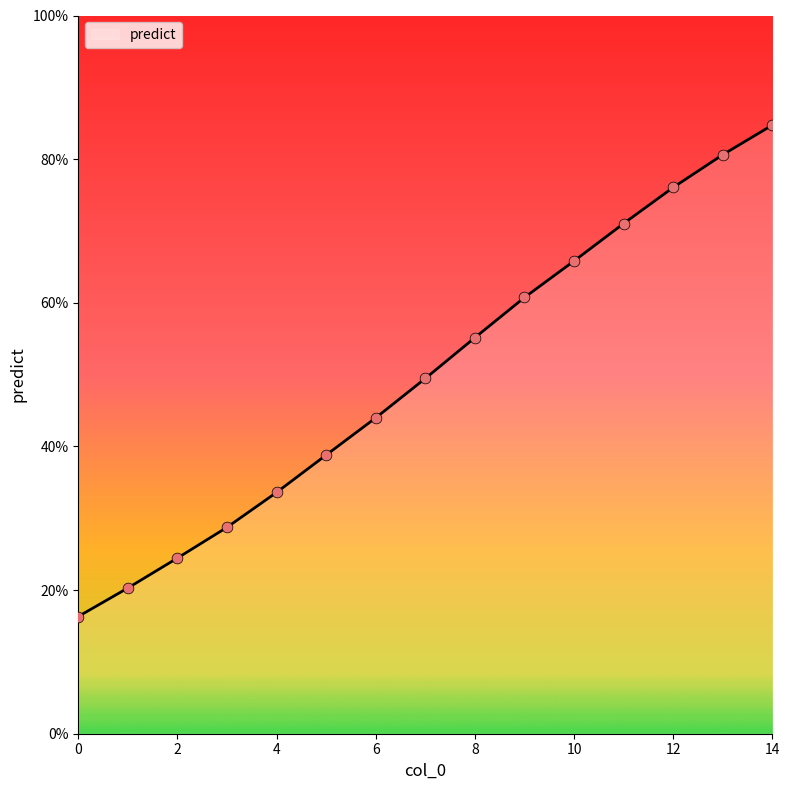

What is the minimum value shown in the chart?

16.3